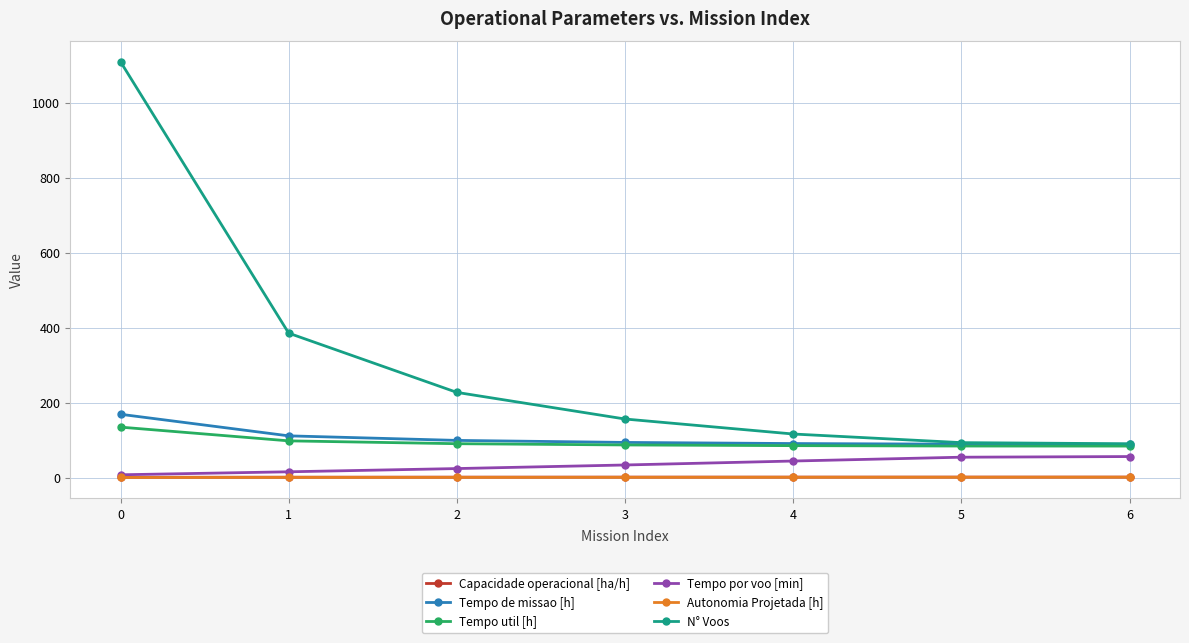

What is the difference between the maximum and minimum values in the N° Voos series?

1019.0